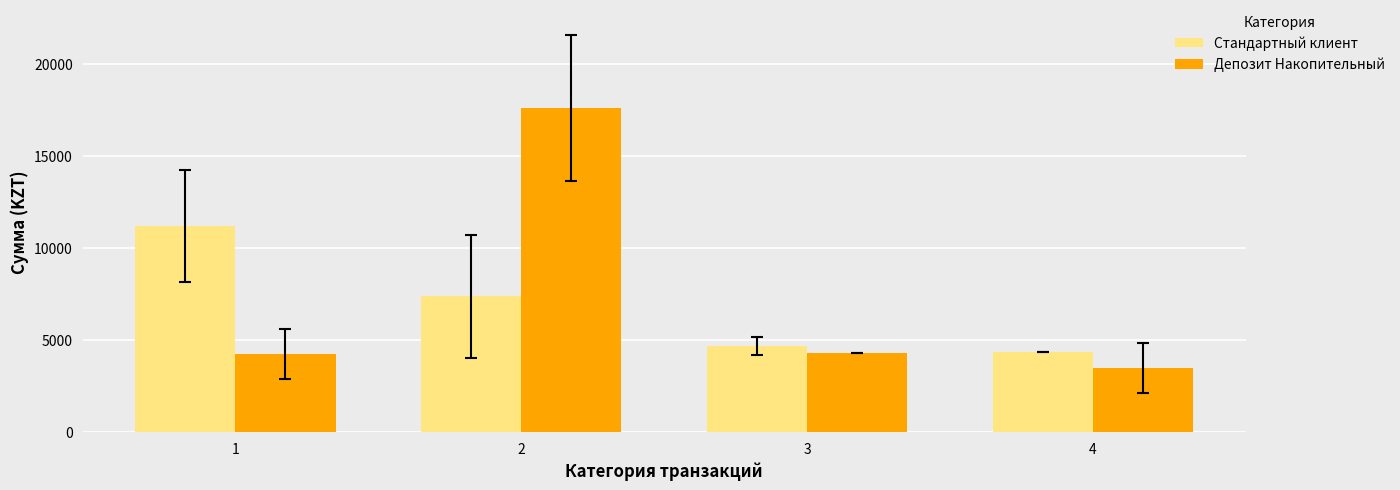

Count the number of data series in this chart.

2